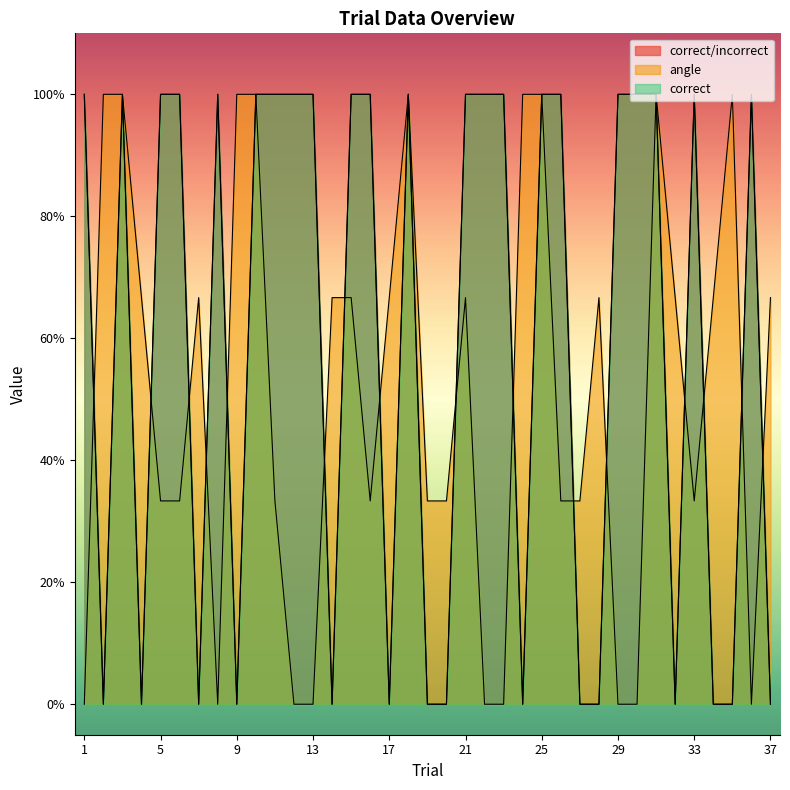

Which has a higher value, 19 or 7?

19